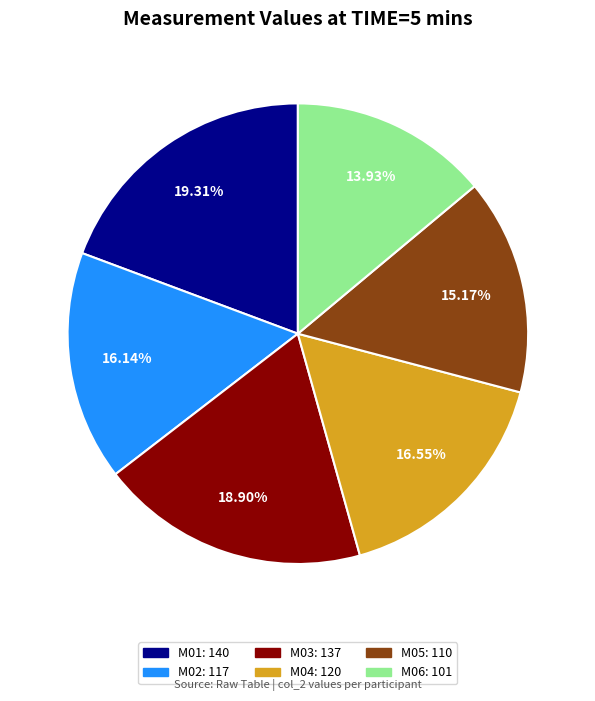

To the nearest percent, what is the average slice percentage?

17%